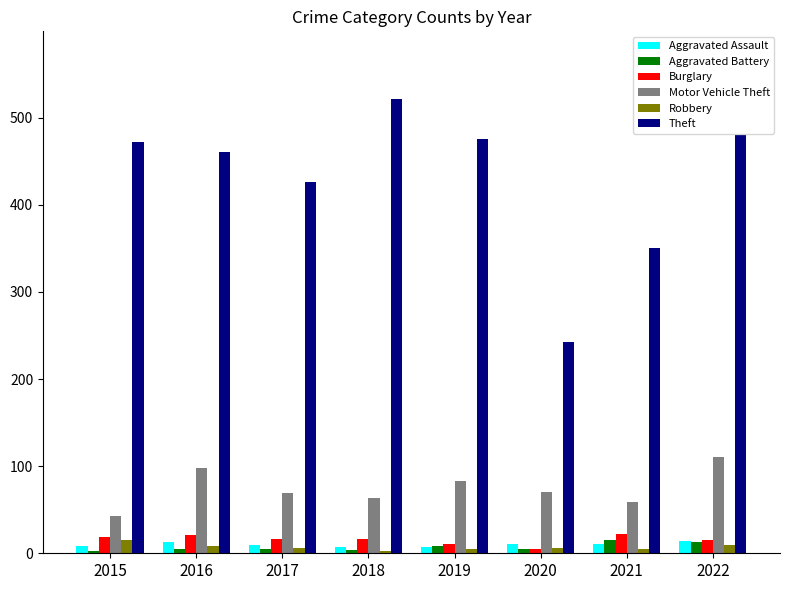

Between 2020 and 2022, which series saw the biggest shift?

Theft